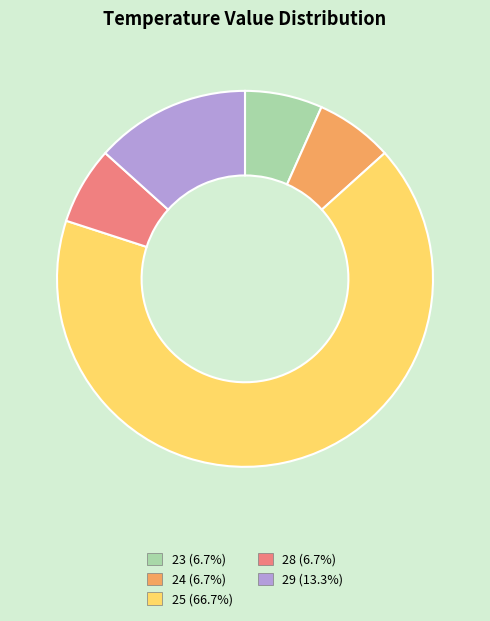

Count the number of slices in the pie.

5